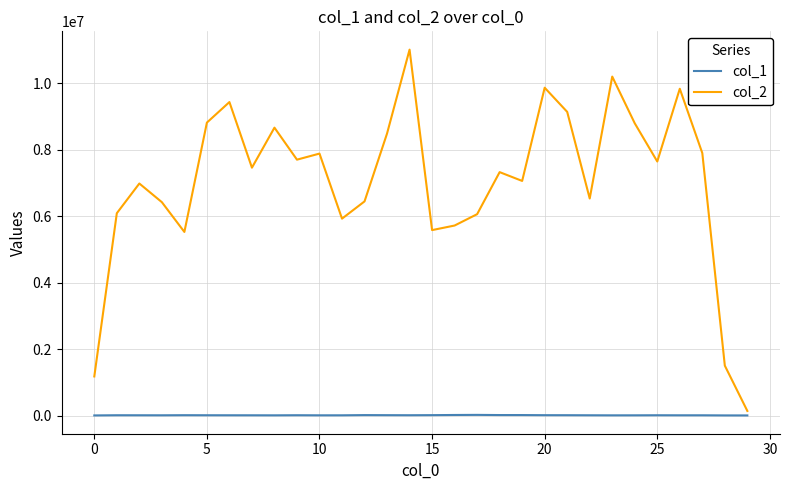

How many values in the col_2 series are below 7457153?

15